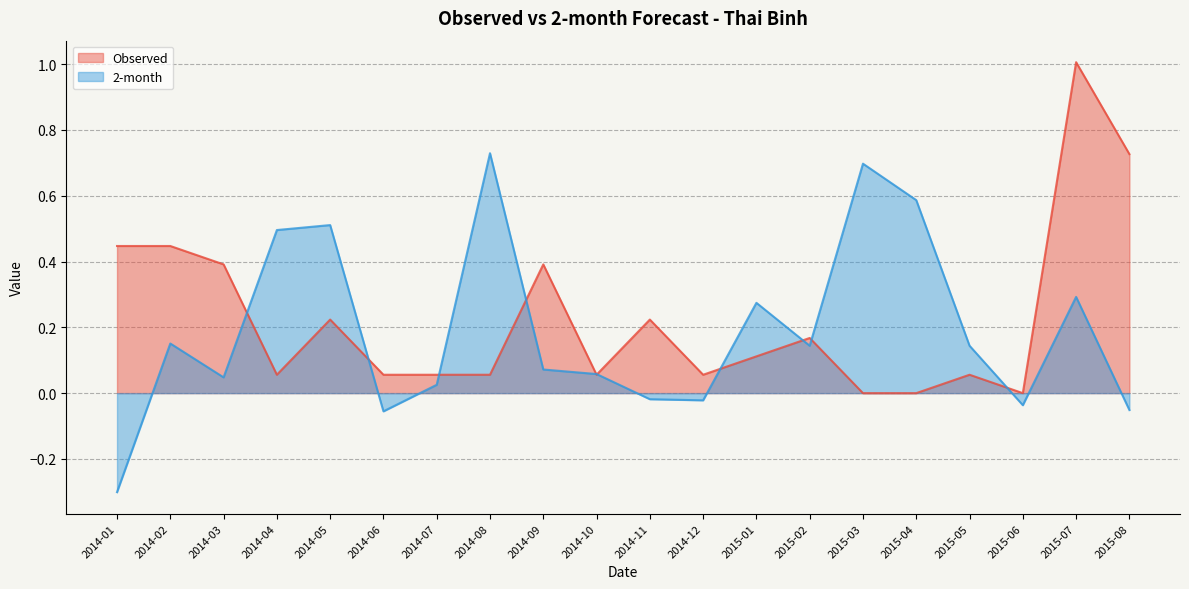

How many lines are shown in the chart?

2